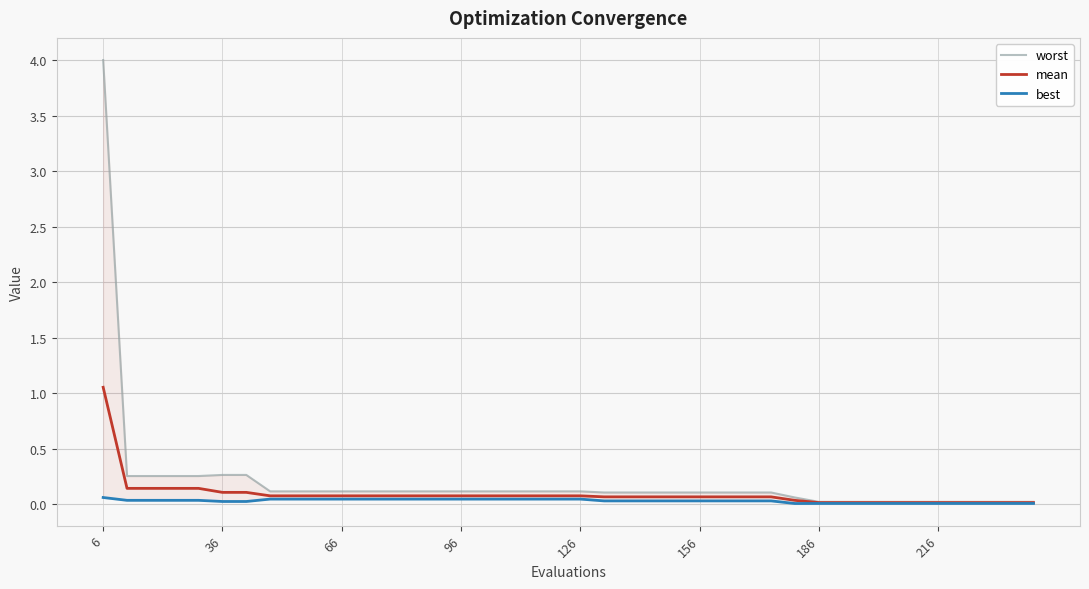

True or false: worst and best intersect in this chart.

False